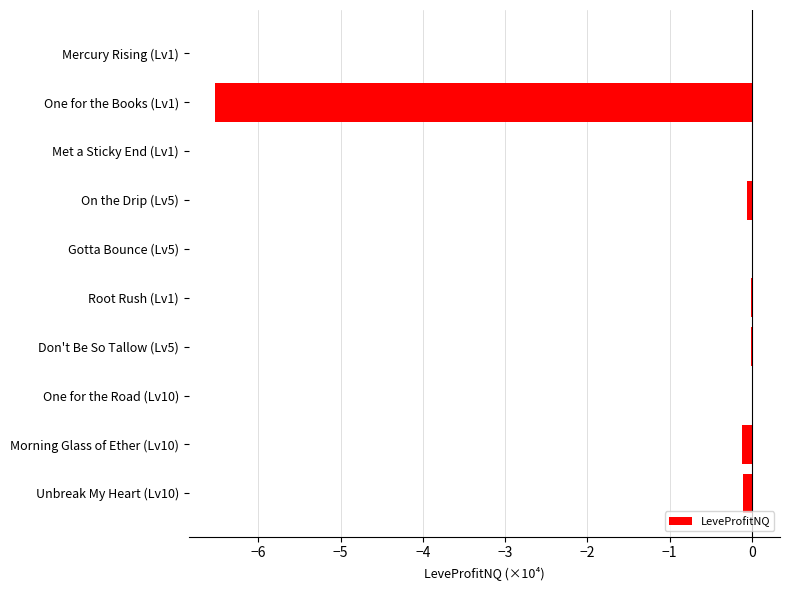

What is the sum of all values?

-6.8